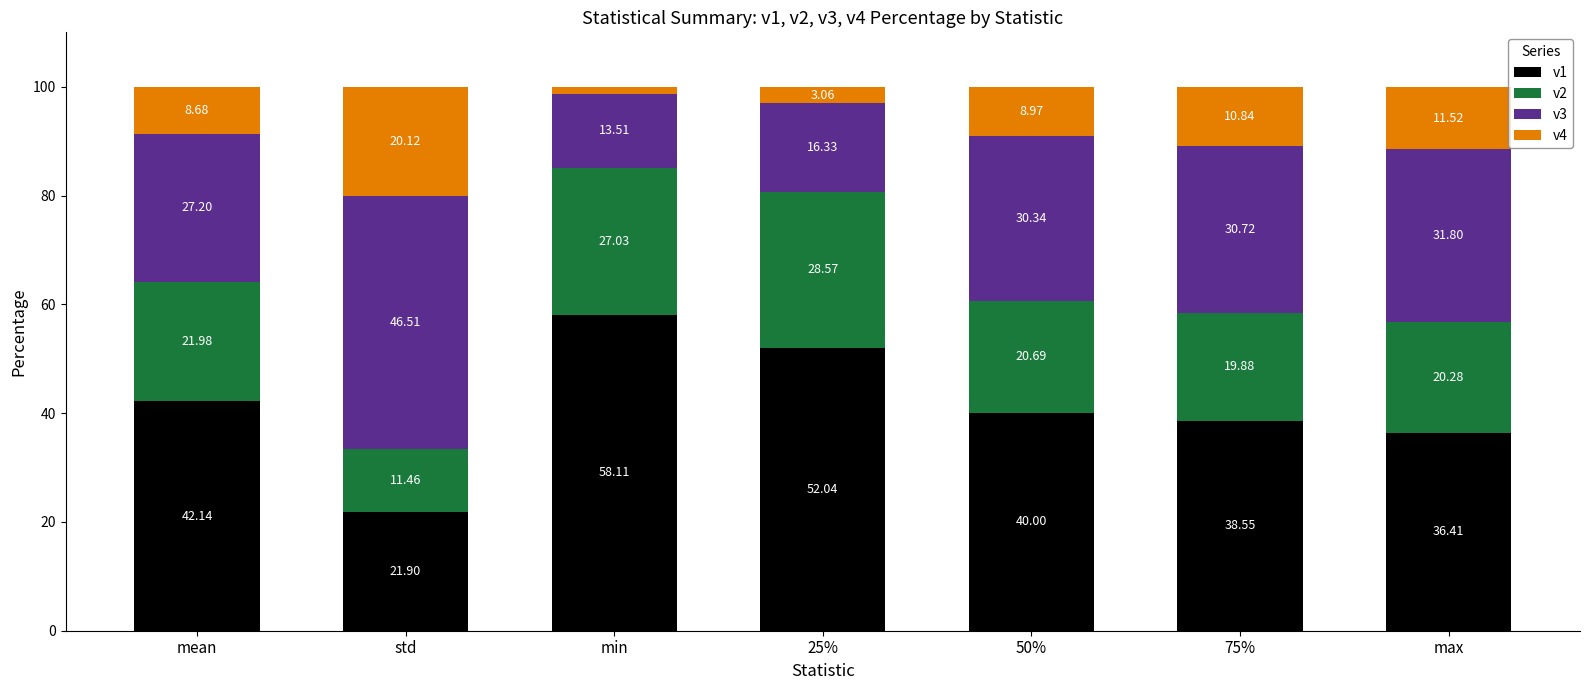

What is the difference between the maximum and second lowest values in the v1 series?

21.7